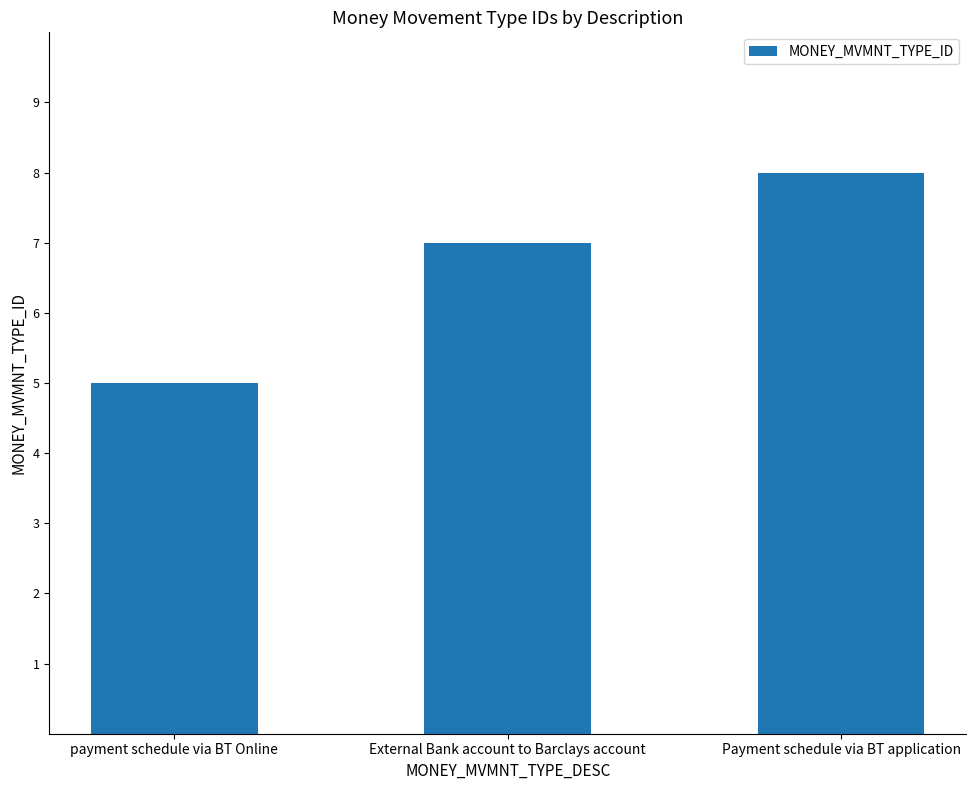

What value does the data have at payment schedule via BT Online?

5